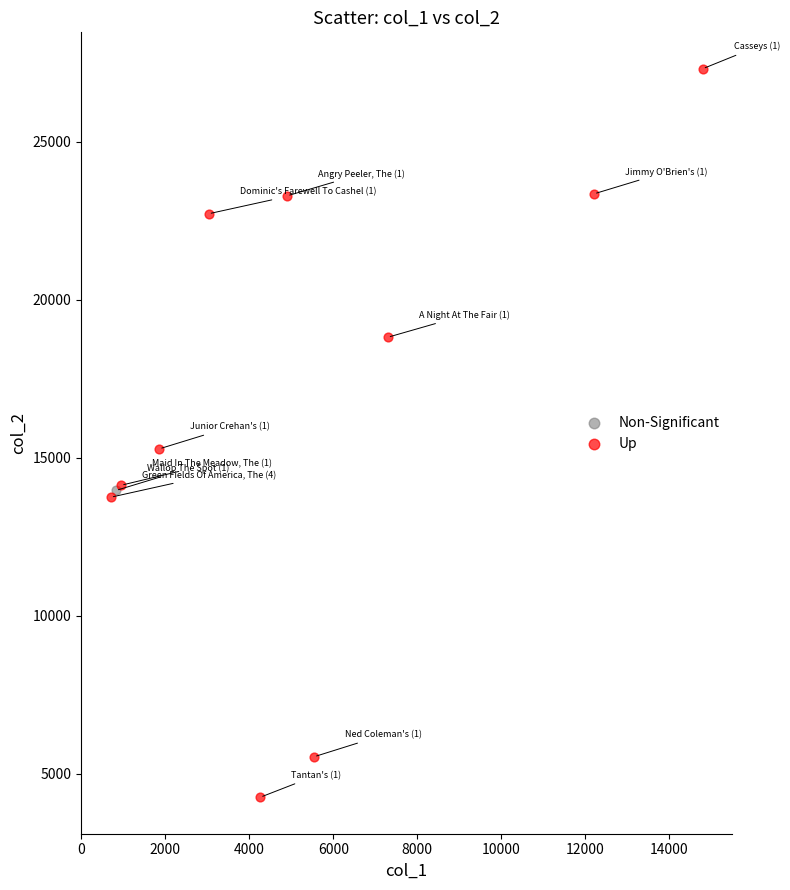

What are all the series names shown in the legend?

Non-Significant, Up